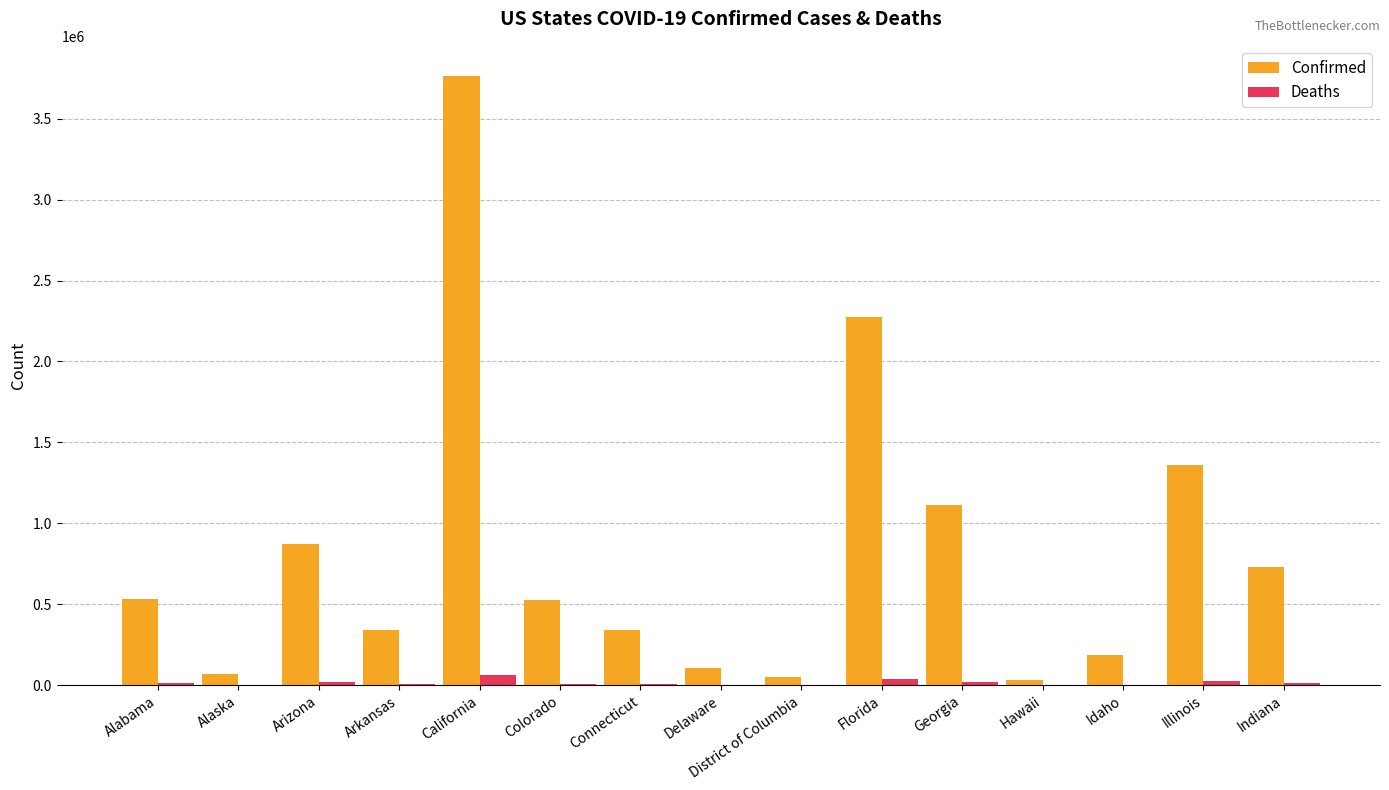

Count the number of categories in the chart.

15